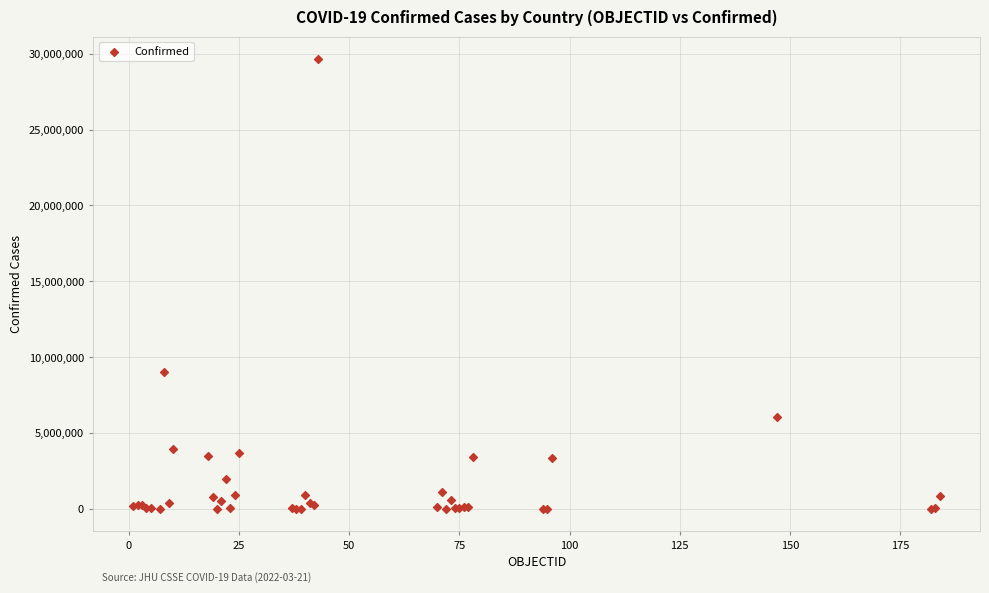

What Y value in the scatter plot is closest to 14822541?

9007753